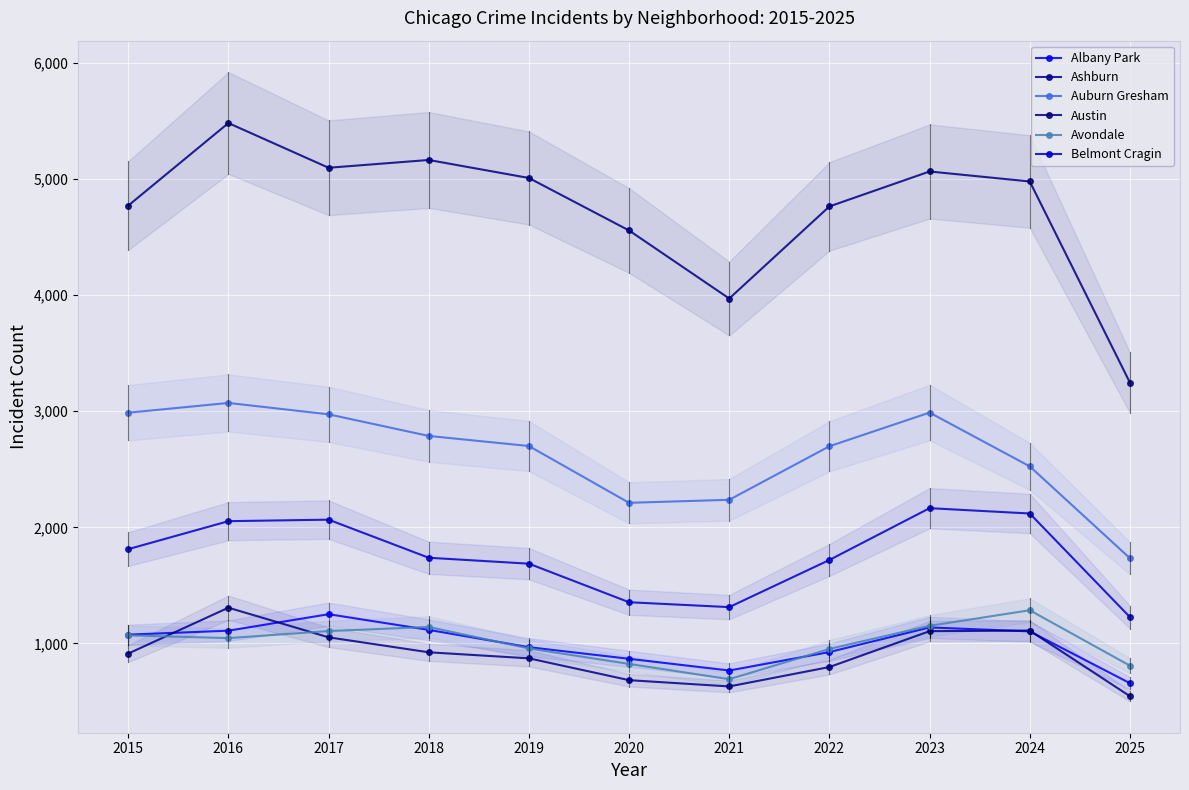

Reading left to right, list all the values displayed in this chart.

Albany Park: 1076	1110	1252	1117	968	868	767	926	1138	1104	658
Ashburn: 913	1308	1053	924	872	684	630	797	1106	1111	546
Auburn Gresham: 2987	3071	2973	2787	2700	2211	2237	2698	2988	2525	1734
Austin: 4770	5481	5096	5163	5008	4556	3970	4763	5064	4978	3246
Avondale: 1070	1046	1107	1142	957	824	692	953	1152	1286	809
Belmont Cragin: 1812	2053	2066	1738	1687	1355	1313	1719	2165	2119	1227